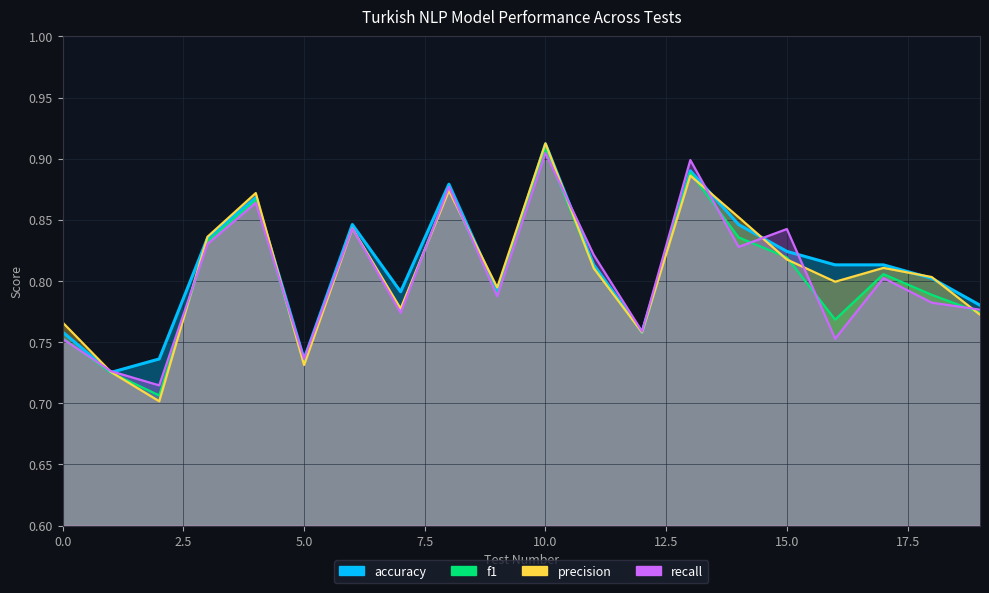

How many interior local peaks does the accuracy series have?

5